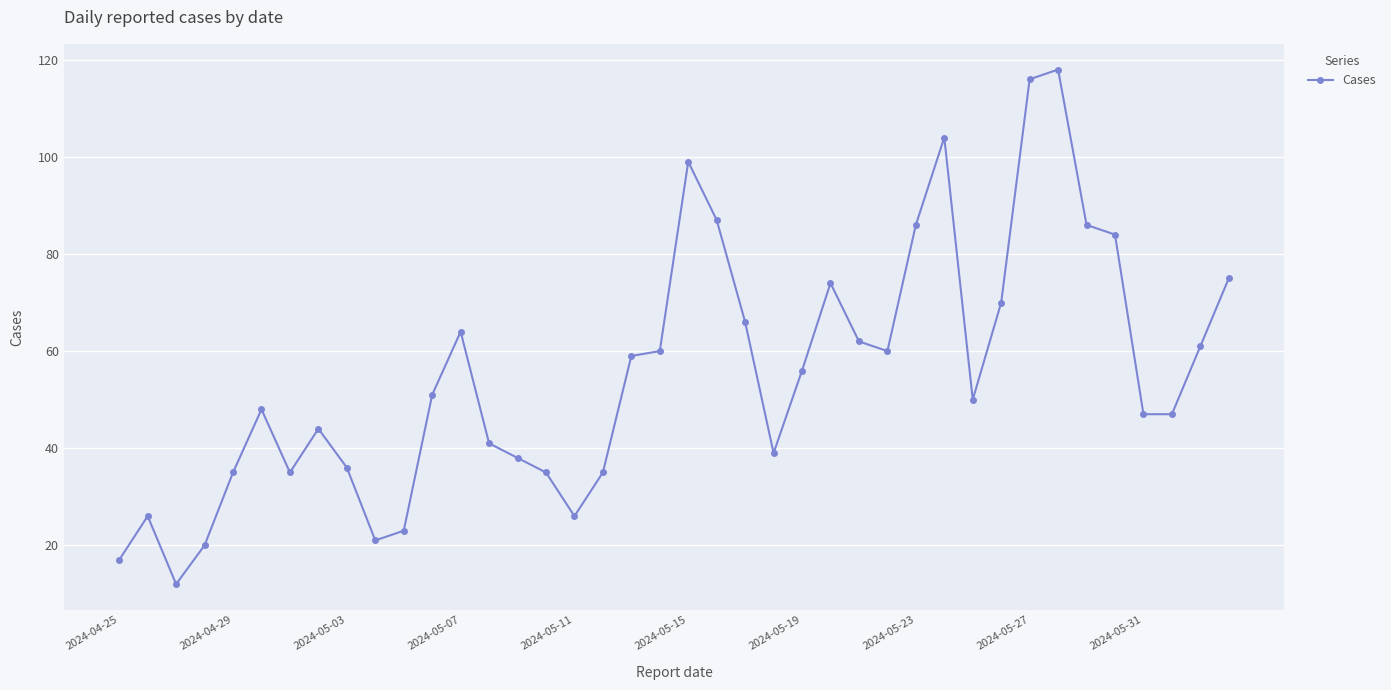

True or false: there are more than 0 points higher than both neighbors.

True